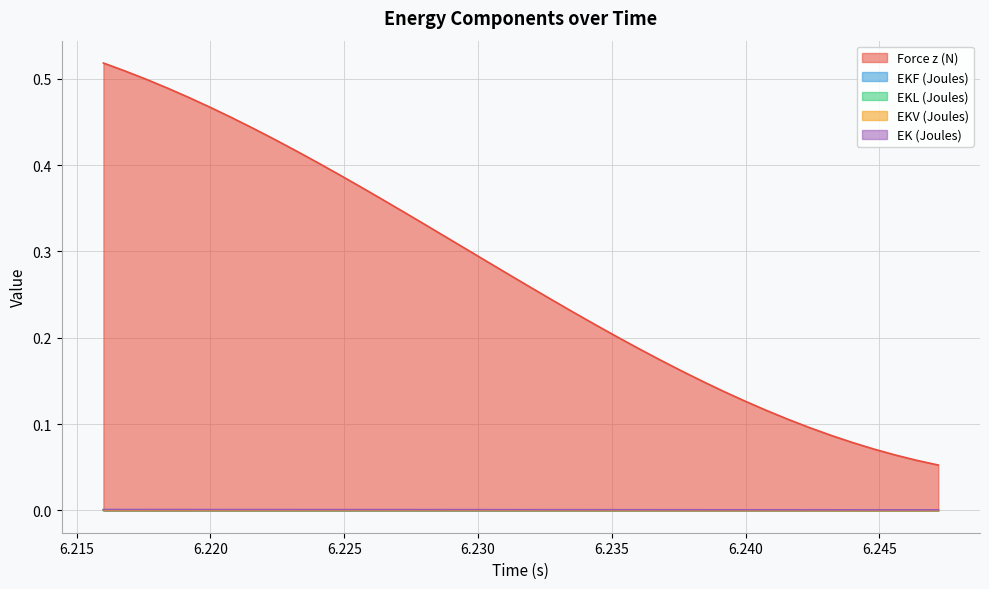

True or false: EK (Joules) and EKV (Joules) intersect in this chart.

False